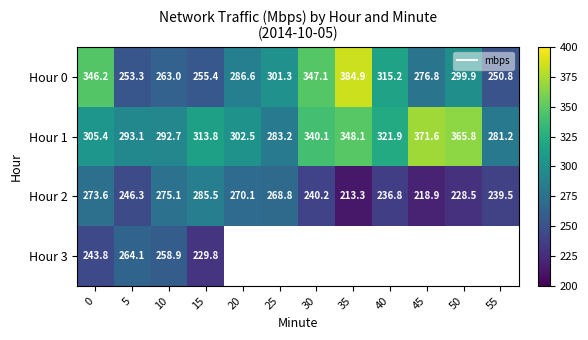

What is the minimum value for Hour 2?

213.3